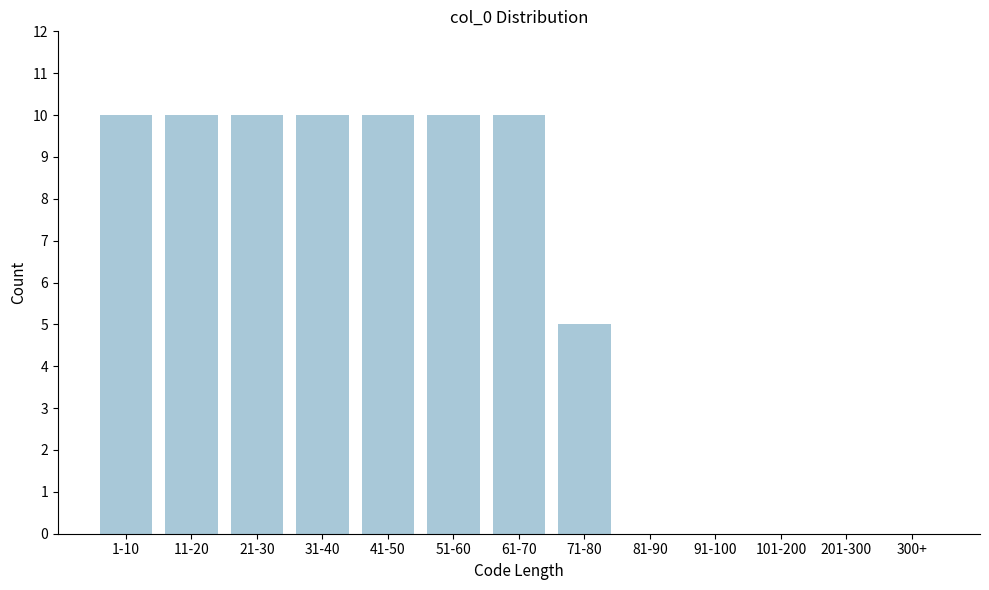

Reading right to left, extract all data points from this chart.

300+=0	201-300=0	101-200=0	91-100=0	81-90=0	71-80=5	61-70=10	51-60=10	41-50=10	31-40=10	21-30=10	11-20=10	1-10=10